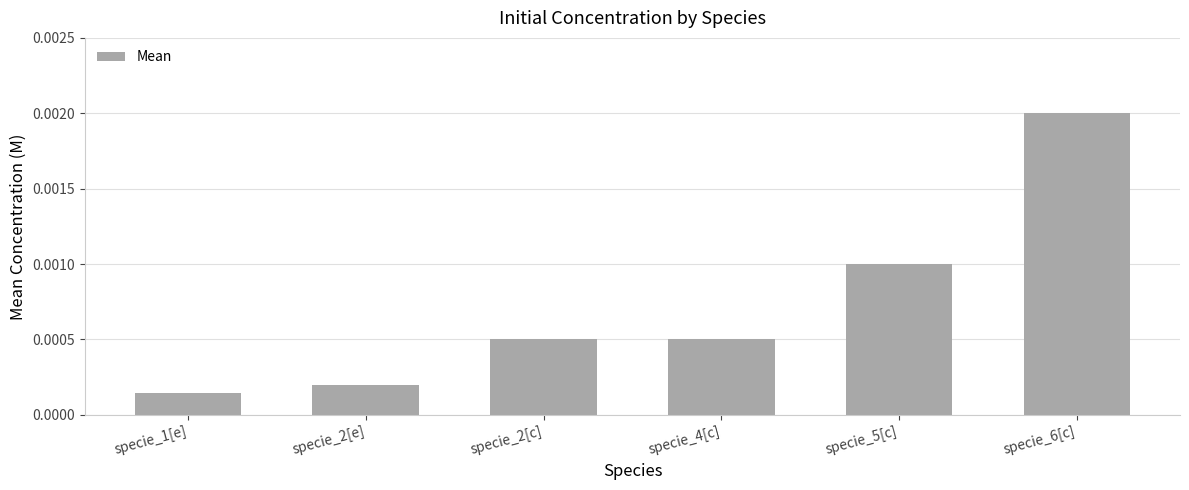

What is the label of the 4th bar from the right?

specie_2[c]